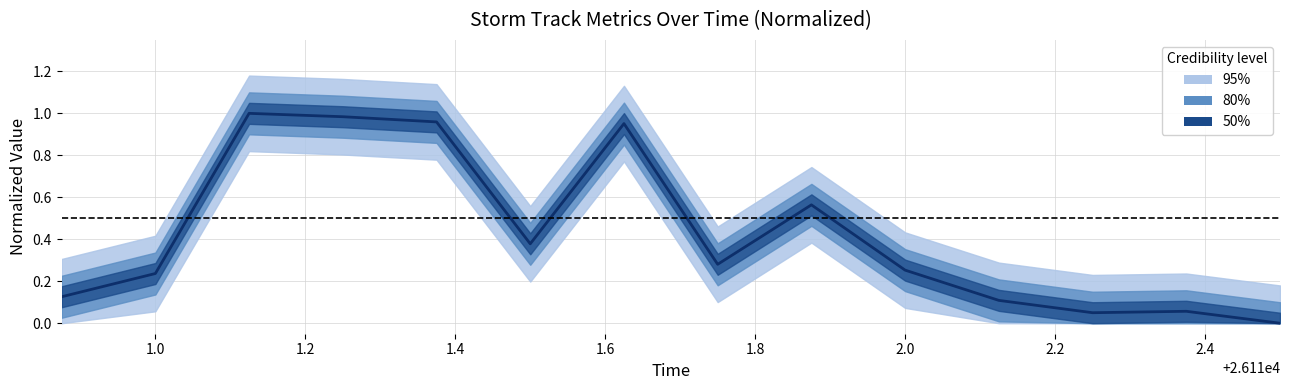

What position from the left is 1.0?

2